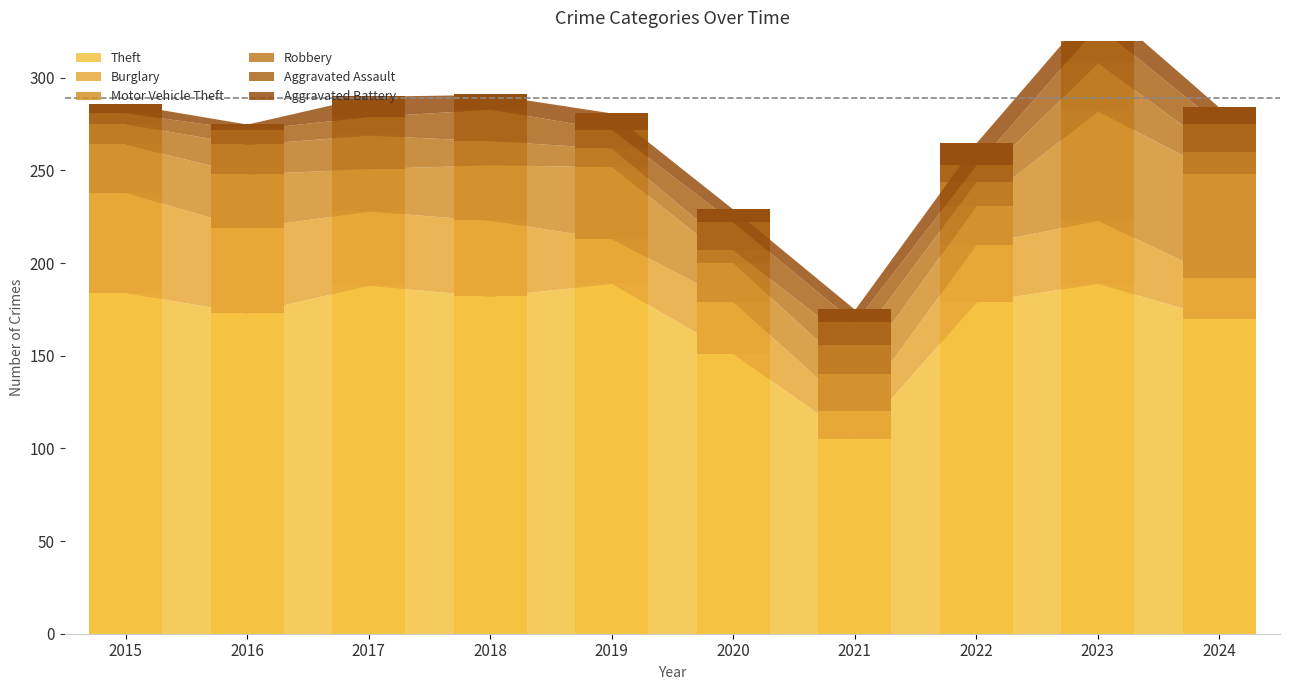

What is the difference between the second highest and minimum values in the Theft series?

84